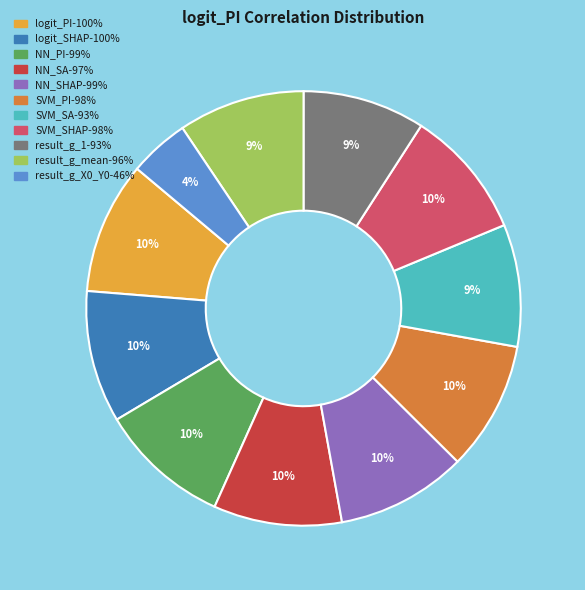

How many segments does this pie chart have?

11